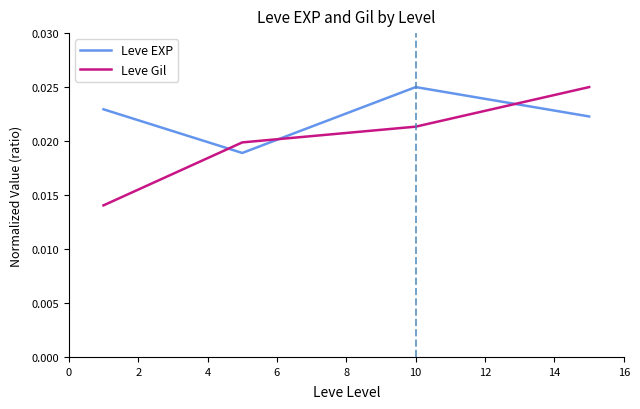

How many lines are shown in the chart?

2